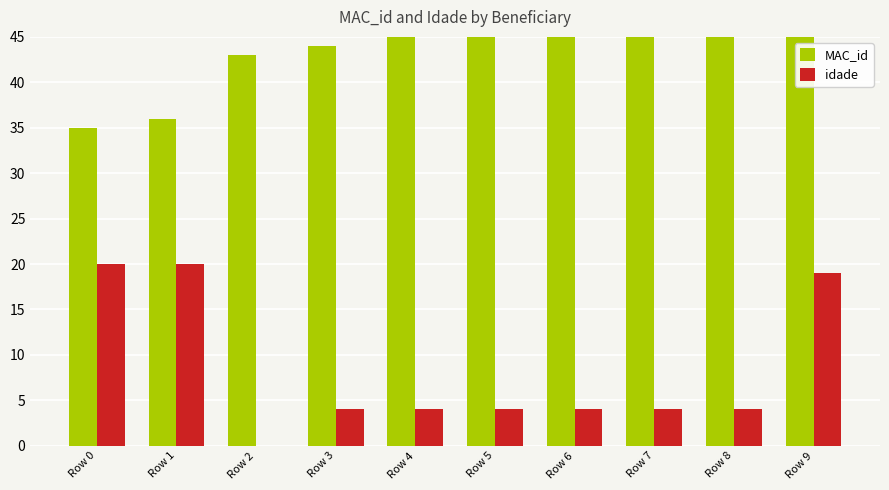

The idade series shows 4 at Row 8. True or false?

True